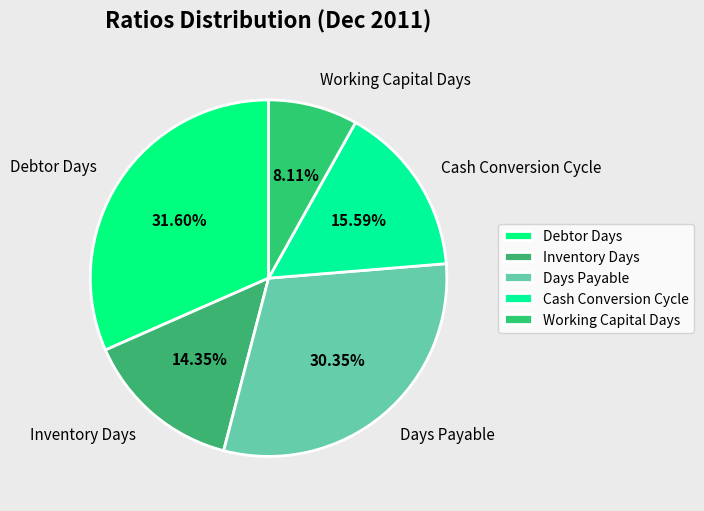

How many segments does this pie chart have?

5